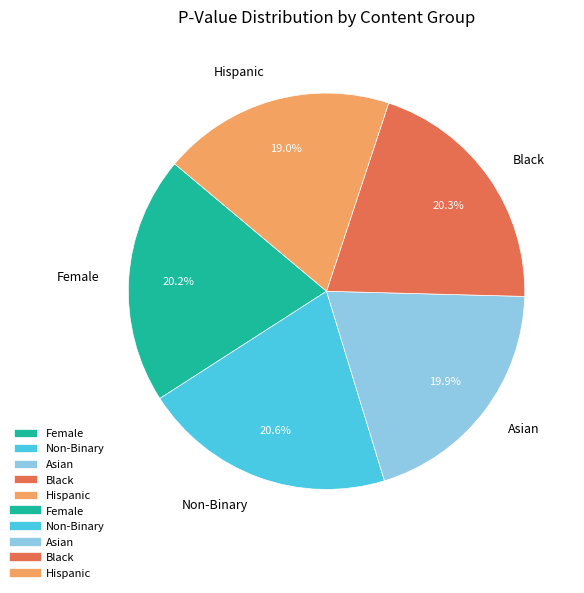

Between Hispanic and Black, which is larger?

Black